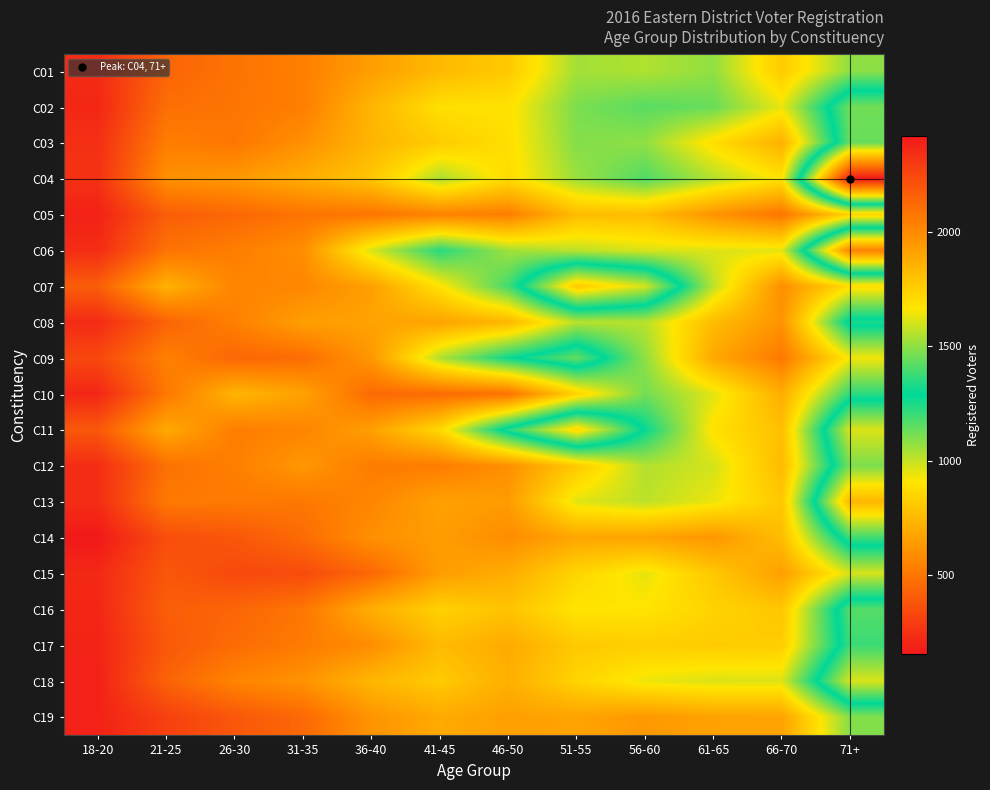

Reading left to right, transcribe all the data shown in this chart.

C01: 18-20=226	21-25=437	26-30=491	31-35=537	36-40=649	41-45=750	46-50=811	51-55=1048	56-60=1030	61-65=1074	66-70=816	71+=1080
C02: 18-20=210	21-25=476	26-30=497	31-35=531	36-40=736	41-45=894	46-50=898	51-55=1107	56-60=1158	61-65=1135	66-70=943	71+=1455
C03: 18-20=239	21-25=530	26-30=505	31-35=600	36-40=734	41-45=819	46-50=887	51-55=1095	56-60=1075	61-65=884	66-70=718	71+=1442
C04: 18-20=245	21-25=598	26-30=627	31-35=703	36-40=798	41-45=1038	46-50=878	51-55=1060	56-60=1171	61-65=1025	66-70=903	71+=2420
C05: 18-20=189	21-25=412	26-30=448	31-35=495	36-40=498	41-45=545	46-50=530	51-55=761	56-60=762	61-65=611	66-70=498	71+=848
C06: 18-20=229	21-25=490	26-30=530	31-35=591	36-40=971	41-45=1233	46-50=1052	51-55=1010	56-60=969	61-65=962	66-70=953	71+=2034
C07: 18-20=412	21-25=723	26-30=555	31-35=563	36-40=658	41-45=902	46-50=1193	51-55=1767	56-60=1599	61-65=1010	66-70=593	71+=884
C08: 18-20=222	21-25=433	26-30=539	31-35=650	36-40=666	41-45=671	46-50=741	51-55=1018	56-60=1018	61-65=759	66-70=610	71+=1326
C09: 18-20=330	21-25=539	26-30=445	31-35=467	36-40=625	41-45=1031	46-50=1273	51-55=1438	56-60=1077	61-65=686	66-70=513	71+=930
C10: 18-20=207	21-25=508	26-30=734	31-35=666	36-40=457	41-45=461	46-50=485	51-55=843	56-60=1119	61-65=956	66-70=707	71+=1225
C11: 18-20=390	21-25=693	26-30=529	31-35=557	36-40=654	41-45=866	46-50=1338	51-55=1714	56-60=1279	61-65=896	66-70=774	71+=1613
C12: 18-20=230	21-25=482	26-30=533	31-35=625	36-40=523	41-45=524	46-50=596	51-55=811	56-60=1027	61-65=977	66-70=756	71+=1471
C13: 18-20=232	21-25=514	26-30=517	31-35=509	36-40=561	41-45=662	46-50=639	51-55=956	56-60=1013	61-65=941	66-70=804	71+=1836
C14: 18-20=157	21-25=353	26-30=385	31-35=465	36-40=597	41-45=646	46-50=585	51-55=680	56-60=668	61-65=622	66-70=763	71+=1381
C15: 18-20=216	21-25=387	26-30=335	31-35=344	36-40=451	41-45=646	46-50=704	51-55=852	56-60=948	61-65=802	66-70=655	71+=973
C16: 18-20=207	21-25=411	26-30=442	31-35=502	36-40=711	41-45=838	46-50=788	51-55=911	56-60=907	61-65=845	66-70=798	71+=1413
C17: 18-20=195	21-25=392	26-30=466	31-35=520	36-40=588	41-45=755	46-50=696	51-55=809	56-60=827	61-65=818	66-70=825	71+=1375
C18: 18-20=188	21-25=430	26-30=554	31-35=608	36-40=740	41-45=813	46-50=713	51-55=849	56-60=939	61-65=966	66-70=964	71+=1610
C19: 18-20=191	21-25=302	26-30=387	31-35=452	36-40=612	41-45=694	46-50=655	51-55=669	56-60=629	61-65=665	66-70=668	71+=1097